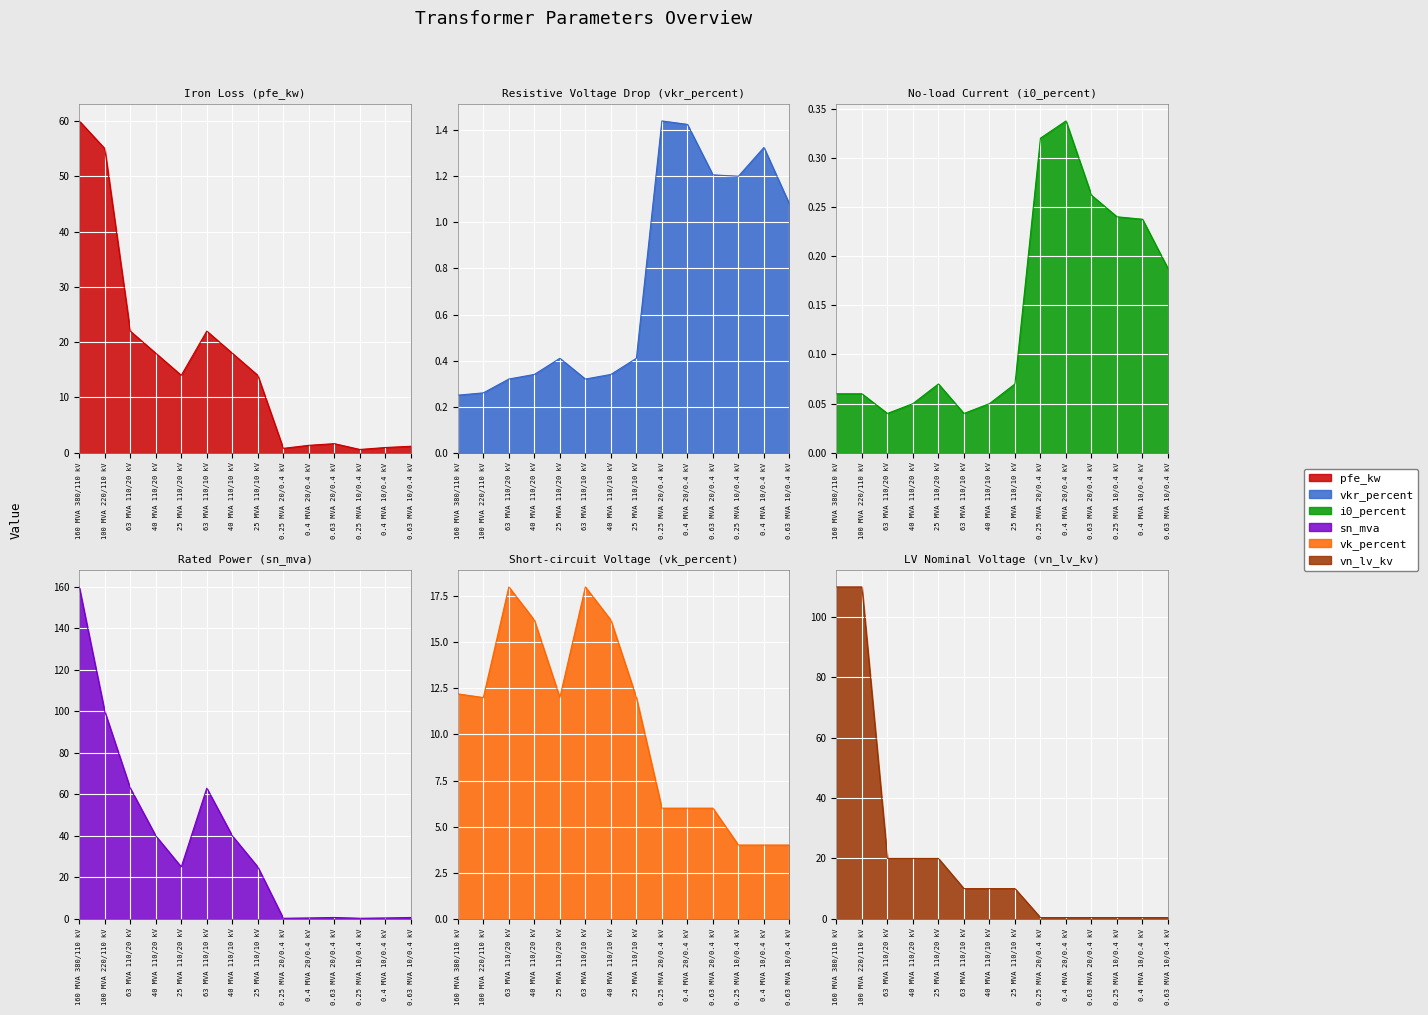

Where is vn_lv_kv nearest to the value 55?

63 MVA 110/20 kV